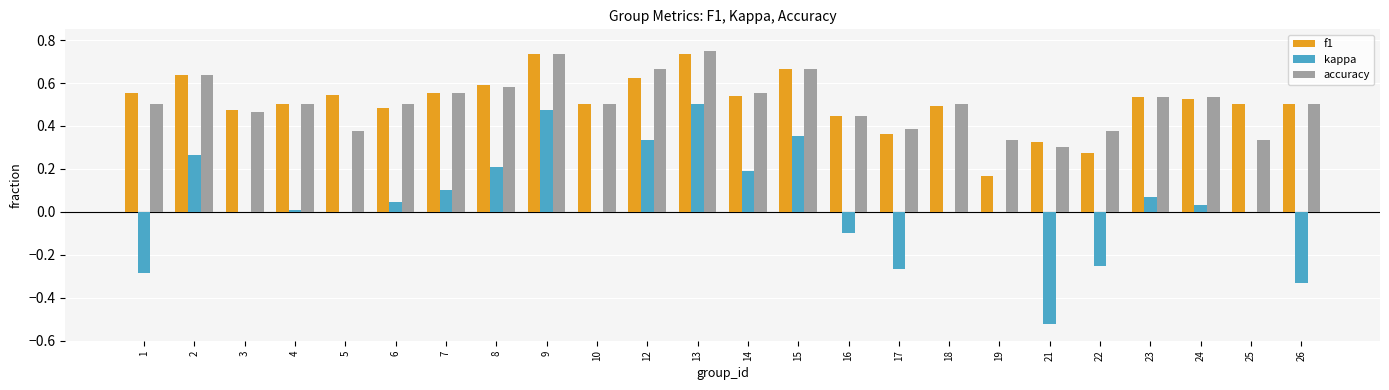

The f1 series shows 0.6 at 3. True or false?

False